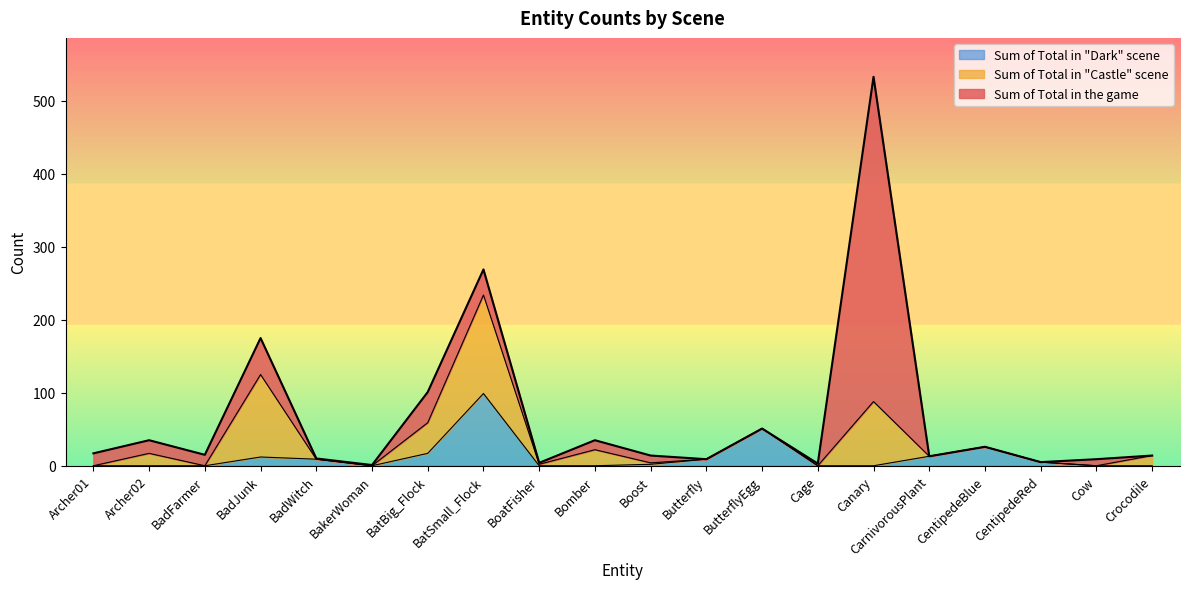

At which label does Sum of Total in "Dark" scene reach its peak?

BatSmall_Flock